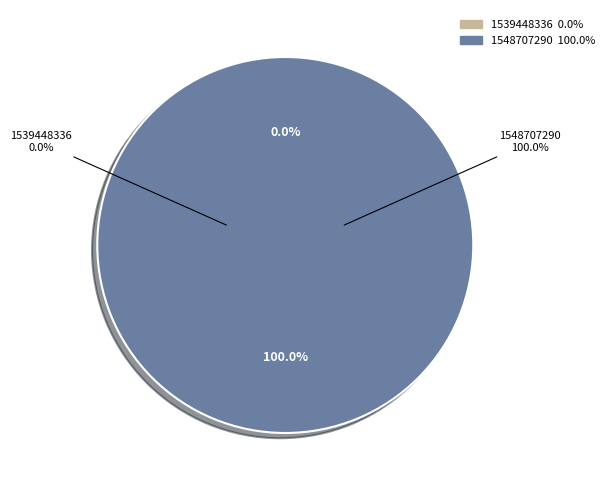

How many slices are in this pie chart?

2